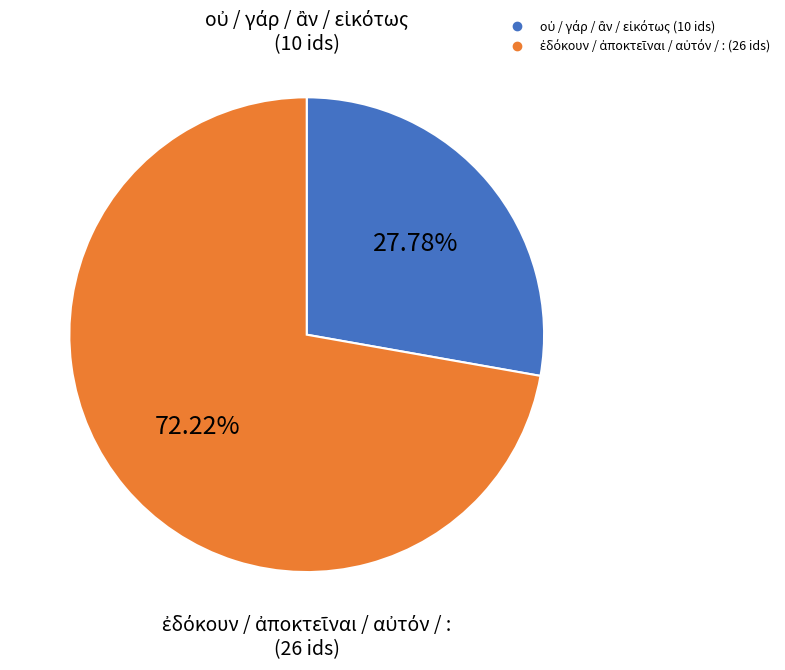

Is there a majority slice in this chart?

Yes